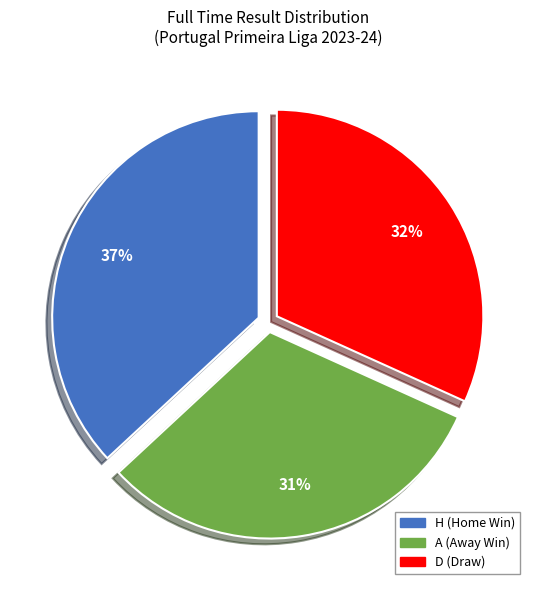

Is there any slice that represents more than half of the pie?

No